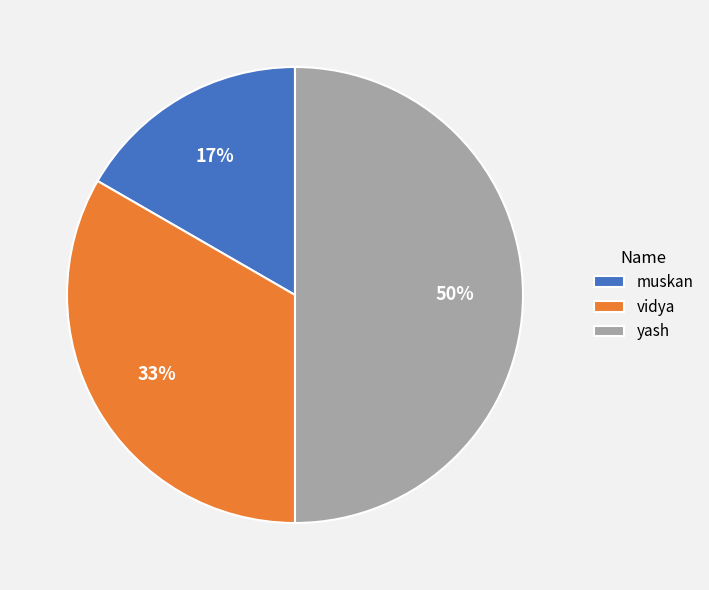

To the nearest percent, what portion does vidya represent?

33%